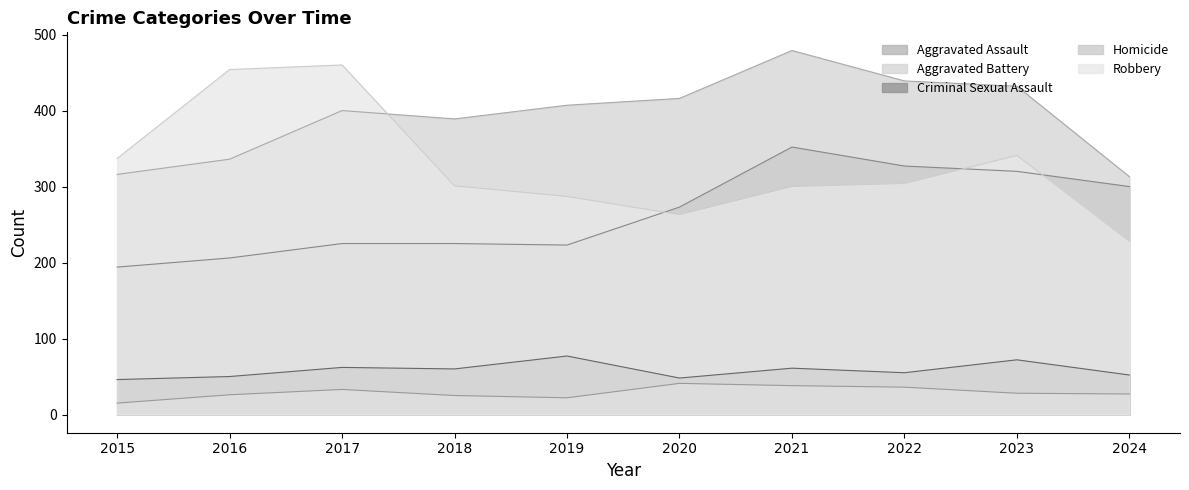

What is the minimum value for Aggravated Battery?

313